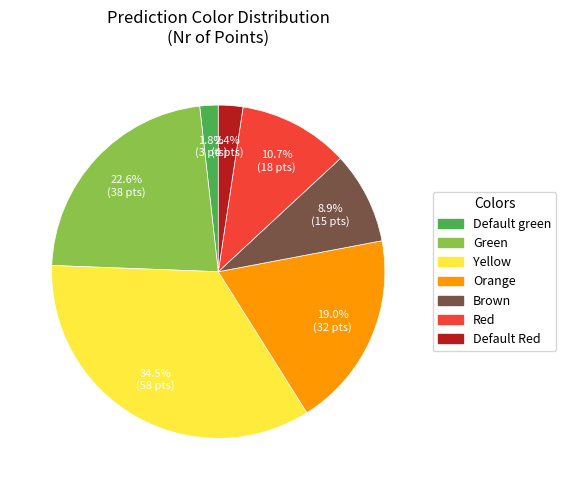

What is the ratio of the value at Default green to the value at Brown?

0.2